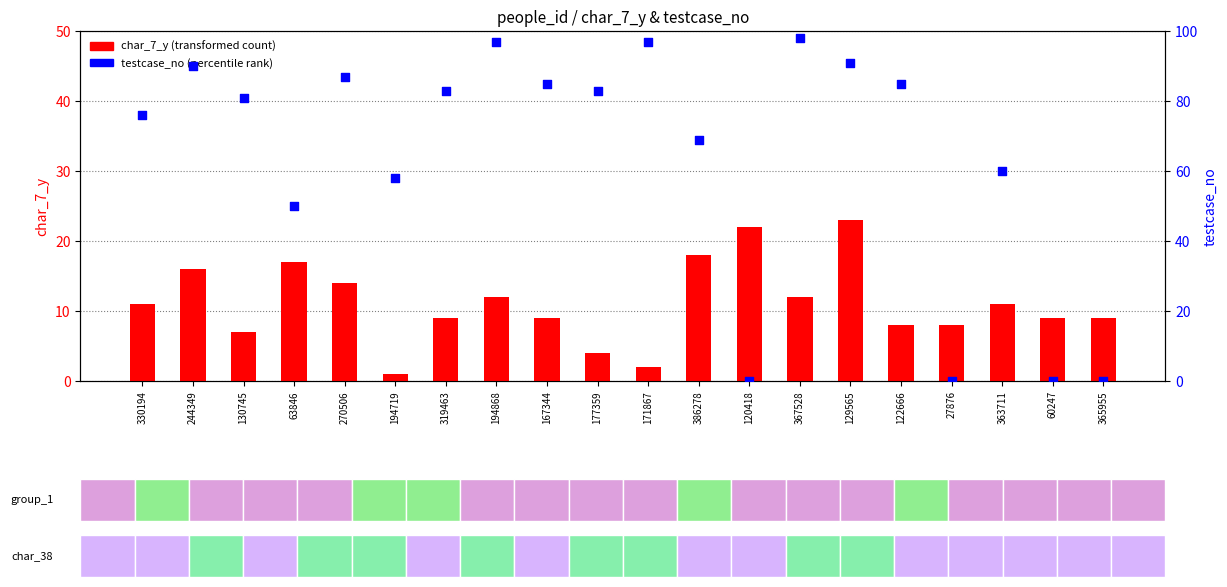

Is the value of char_7_y (transformed count) at 63846 greater than the value of testcase_no (percentile rank) at 167344?

No